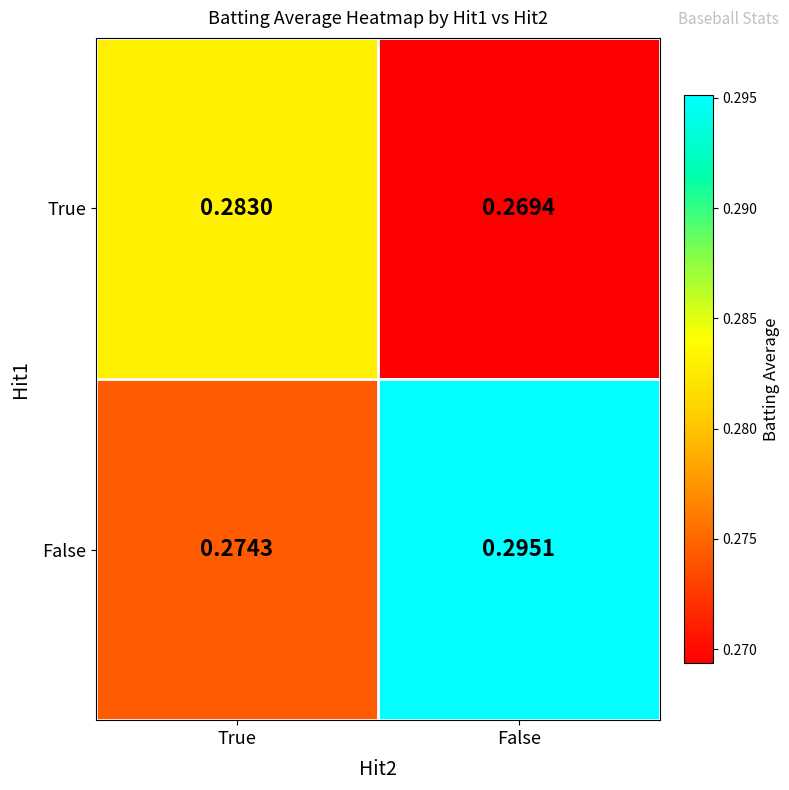

Where is False nearest to the value 0?

True